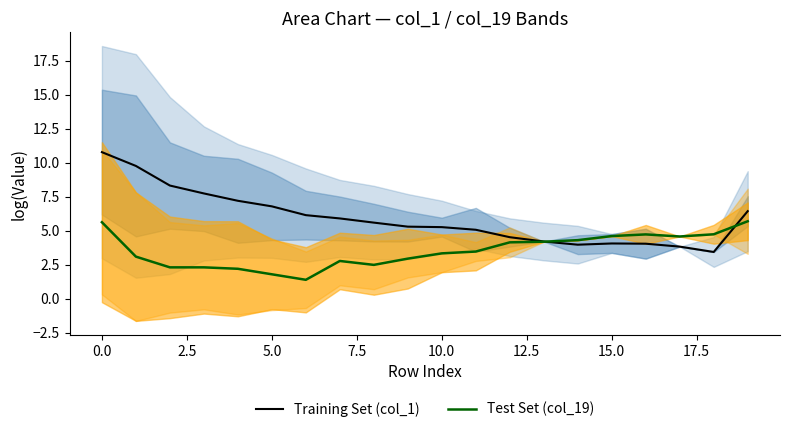

How many values in the Test Set (col_19) series are below 3?

8